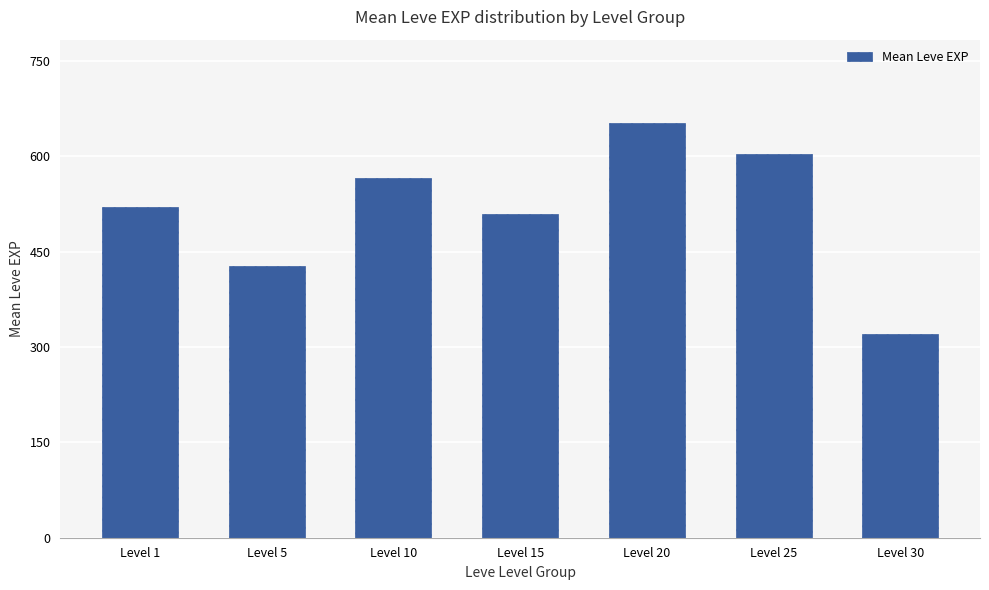

Reading right to left, list all the values displayed in this chart.

Level 30=320	Level 25=603	Level 20=653	Level 15=510	Level 10=566	Level 5=428	Level 1=520